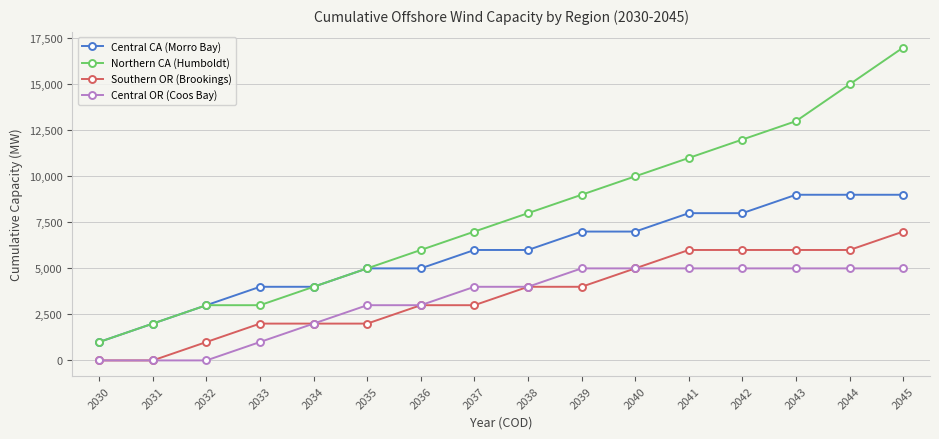

Reading right to left, transcribe all the data shown in this chart.

Central CA (Morro Bay): 2045=9000	2044=9000	2043=9000	2042=8000	2041=8000	2040=7000	2039=7000	2038=6000	2037=6000	2036=5000	2035=5000	2034=4000	2033=4000	2032=3000	2031=2000	2030=1000
Northern CA (Humboldt): 2045=17000	2044=15000	2043=13000	2042=12000	2041=11000	2040=10000	2039=9000	2038=8000	2037=7000	2036=6000	2035=5000	2034=4000	2033=3000	2032=3000	2031=2000	2030=1000
Southern OR (Brookings): 2045=7000	2044=6000	2043=6000	2042=6000	2041=6000	2040=5000	2039=4000	2038=4000	2037=3000	2036=3000	2035=2000	2034=2000	2033=2000	2032=1000	2031=0	2030=0
Central OR (Coos Bay): 2045=5000	2044=5000	2043=5000	2042=5000	2041=5000	2040=5000	2039=5000	2038=4000	2037=4000	2036=3000	2035=3000	2034=2000	2033=1000	2032=0	2031=0	2030=0